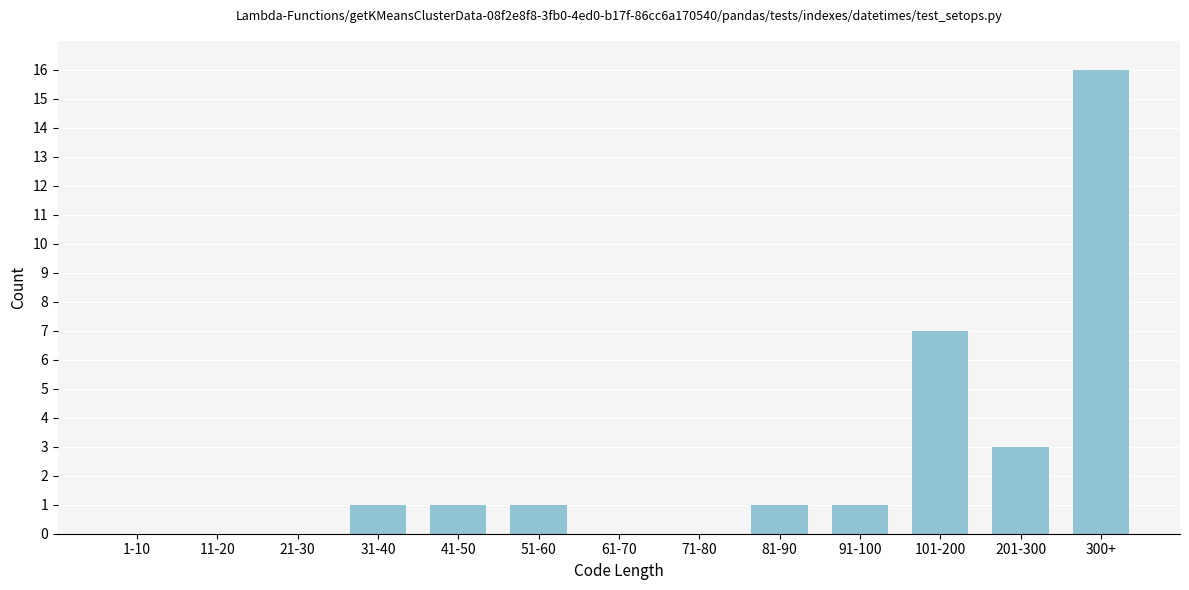

Reading right to left, extract all data points from this chart.

300+=16	201-300=3	101-200=7	91-100=1	81-90=1	71-80=0	61-70=0	51-60=1	41-50=1	31-40=1	21-30=0	11-20=0	1-10=0